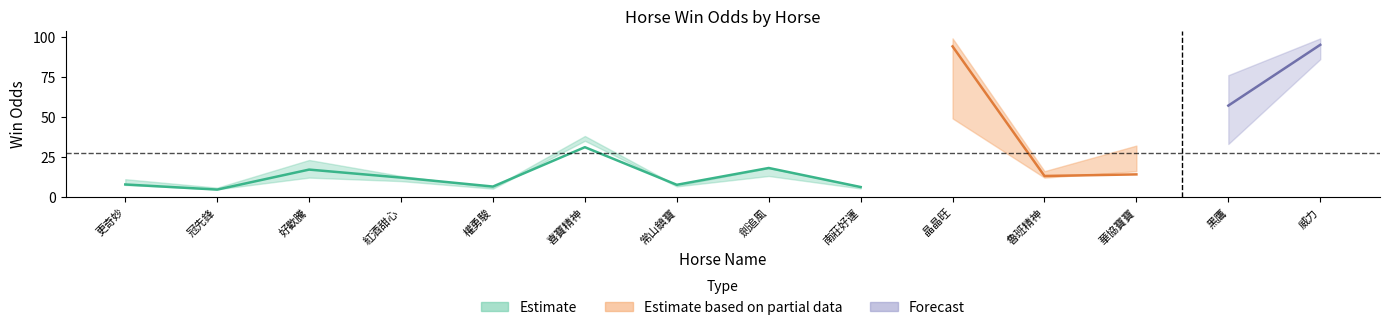

How many interior local valleys does the WinOdd series have?

5